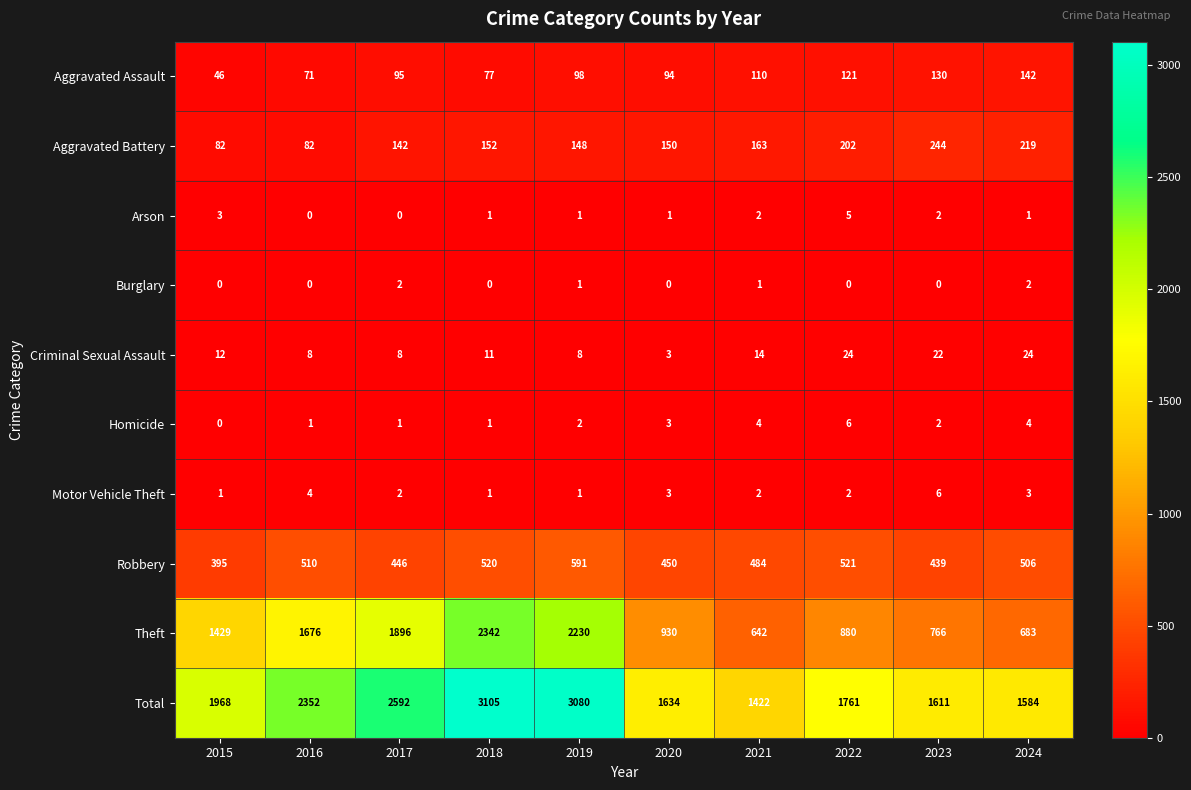

What is the sum of all Robbery values?

4862